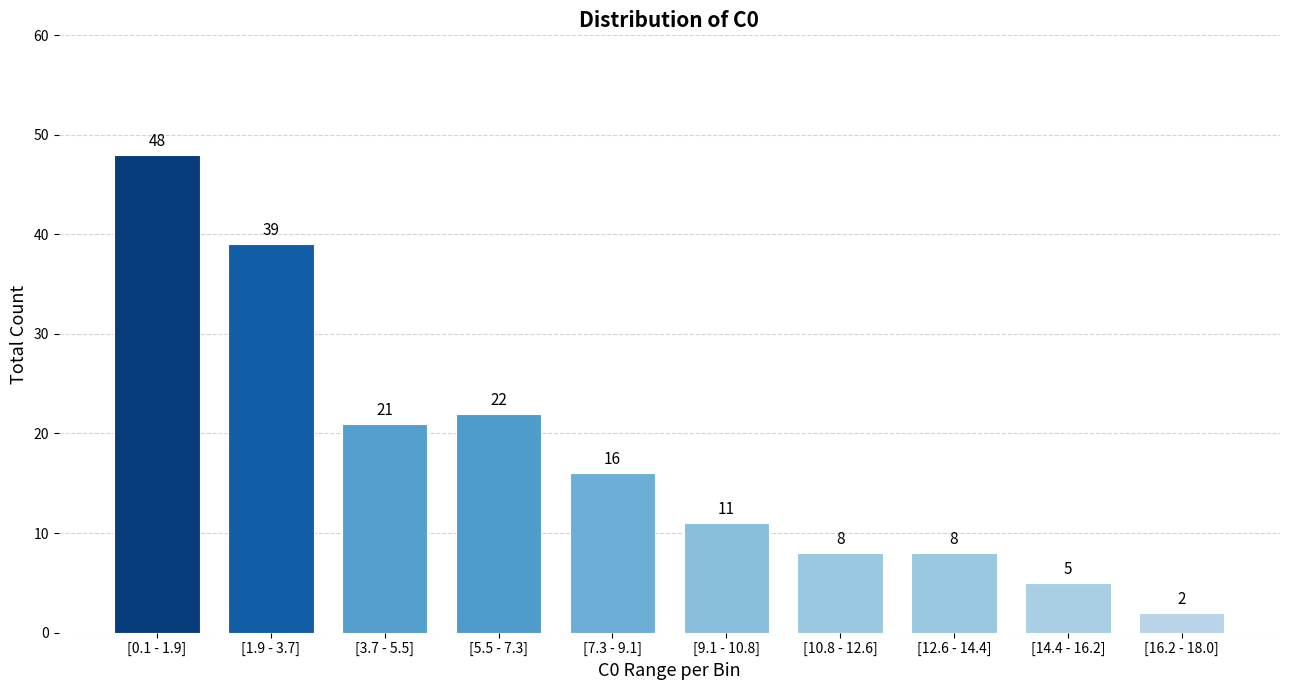

Reading left to right, extract all data points from this chart.

48	39	21	22	16	11	8	8	5	2